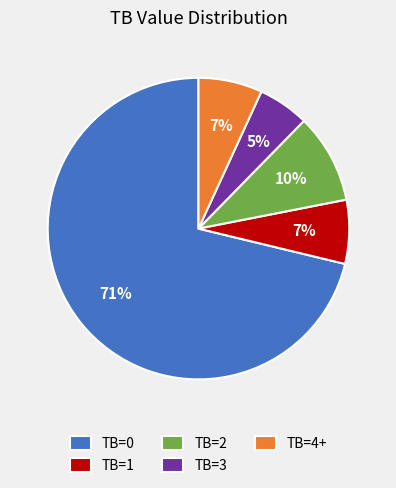

How many segments does this pie chart have?

5